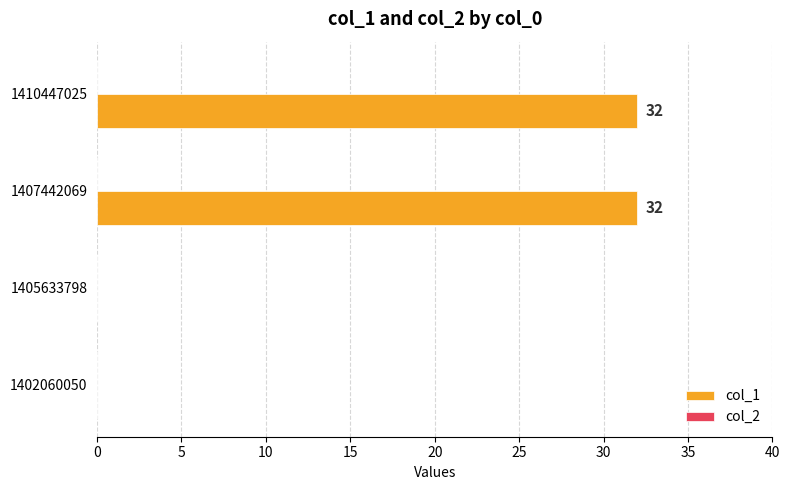

The value at 1410447025 is 32. True or false?

True